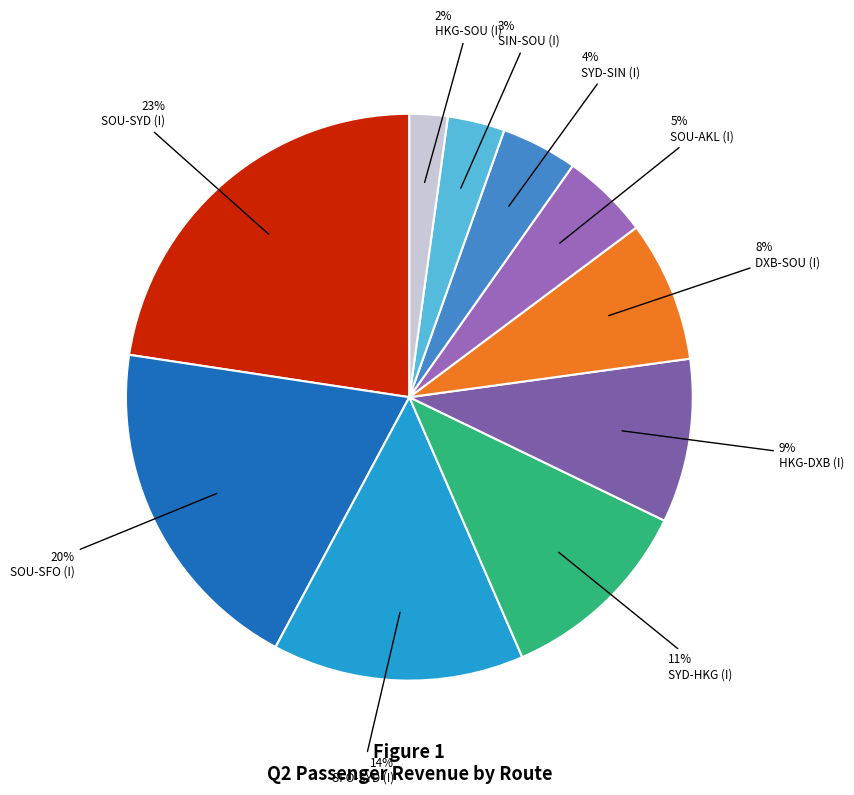

Count the number of slices in the pie.

10